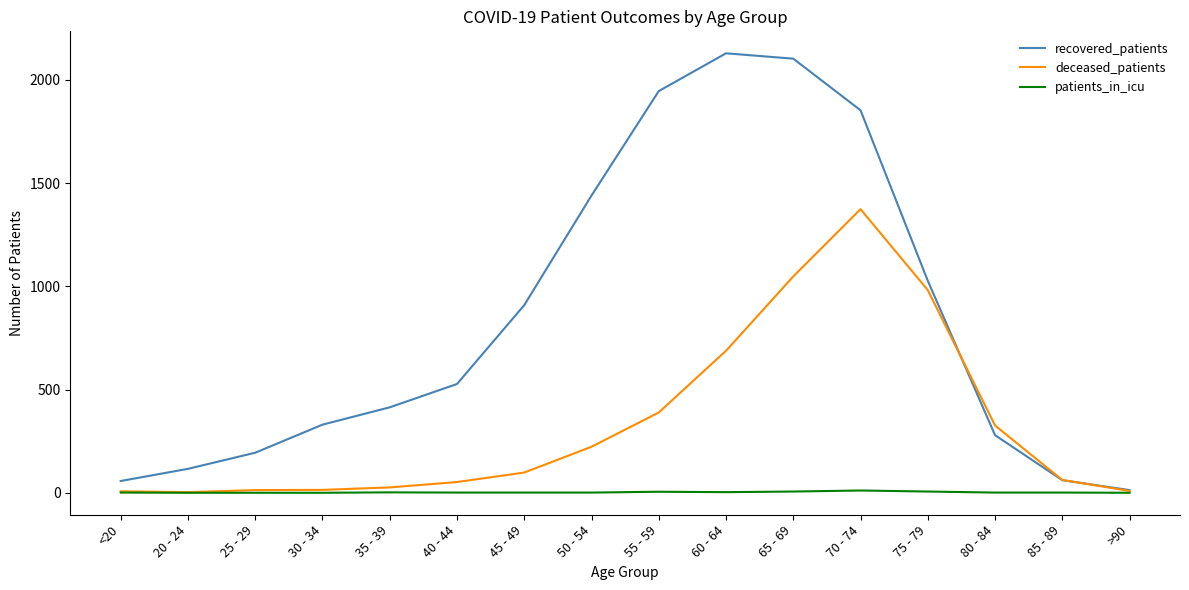

Does the chart display data point markers on the line(s)?

No